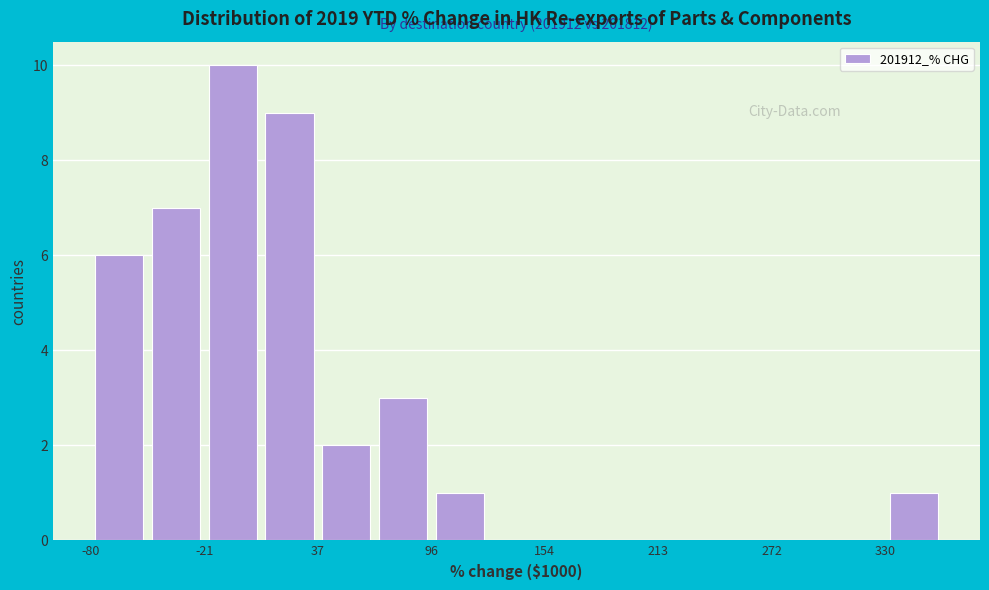

Read against the x-axis, roughly where is the centre of the tallest bar?

-10